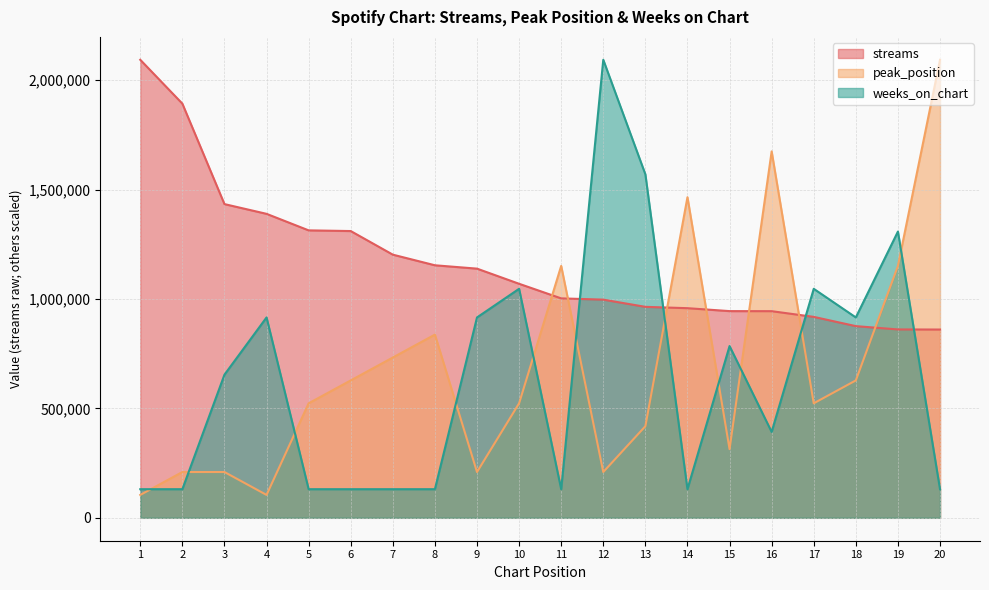

How many data points does each series have?

20